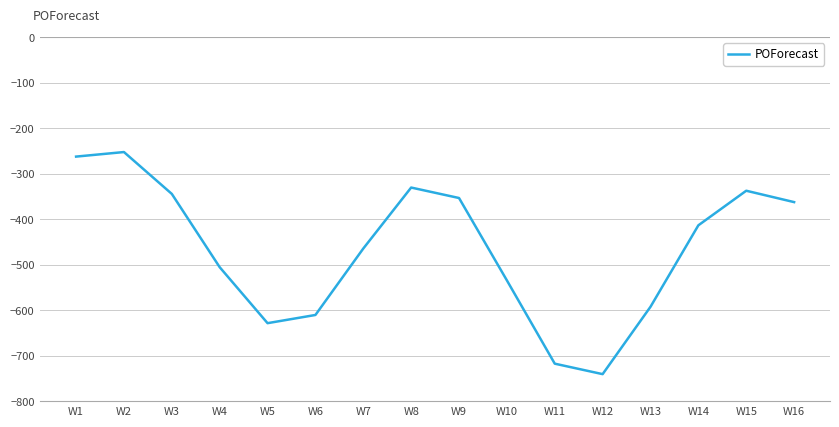

At which category does the chart reach its peak across all series?

W2